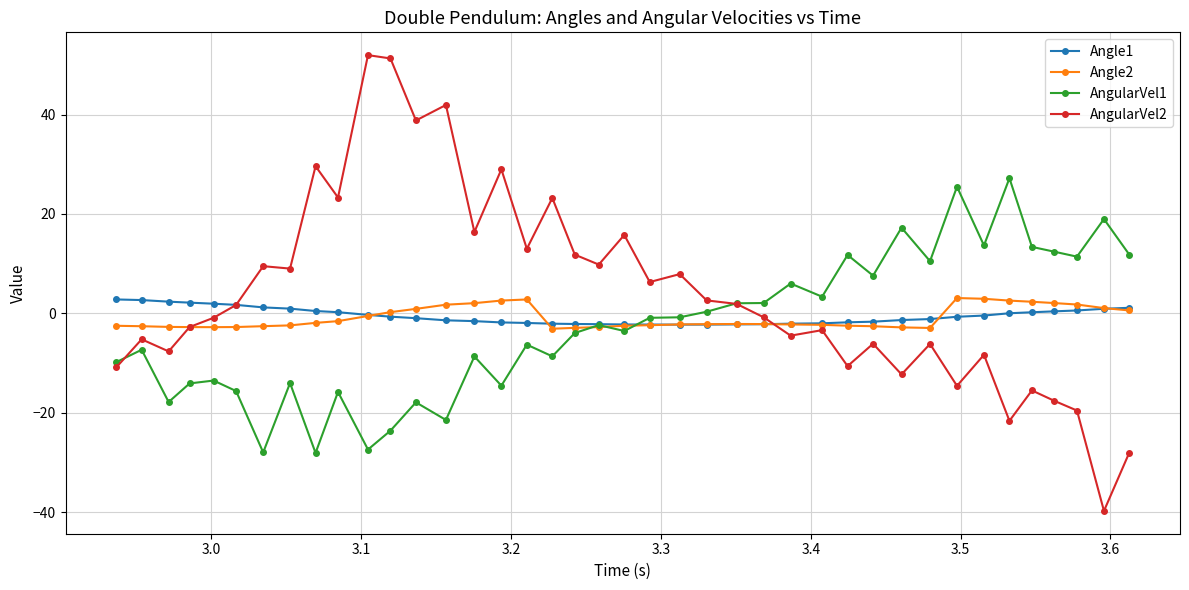

What is the value of the AngularVel2 point at the 21st from the left?

15.8